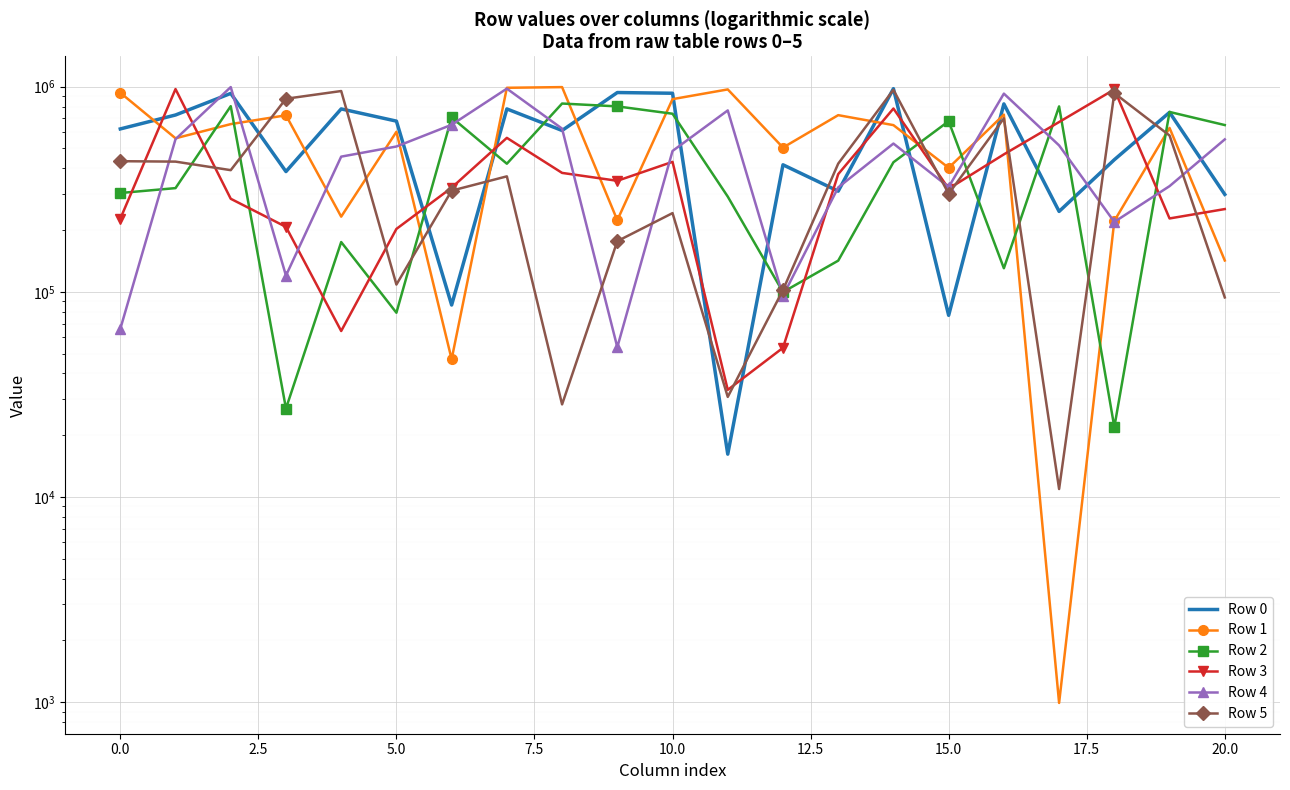

Is the value of Row 2 at 12 greater than the value of Row 1 at 13?

No